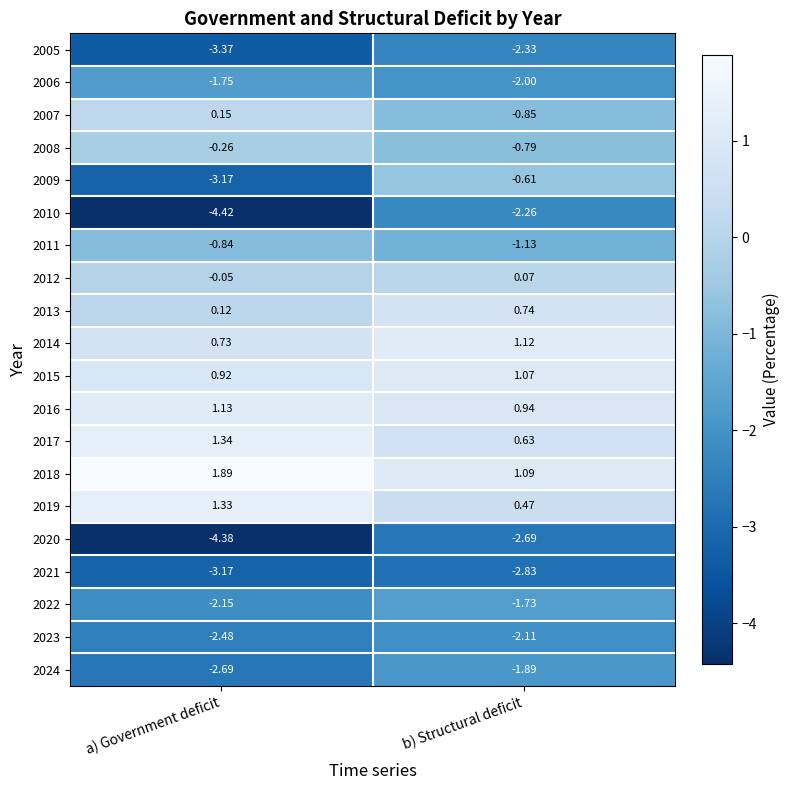

How many distinct data groups are displayed?

20